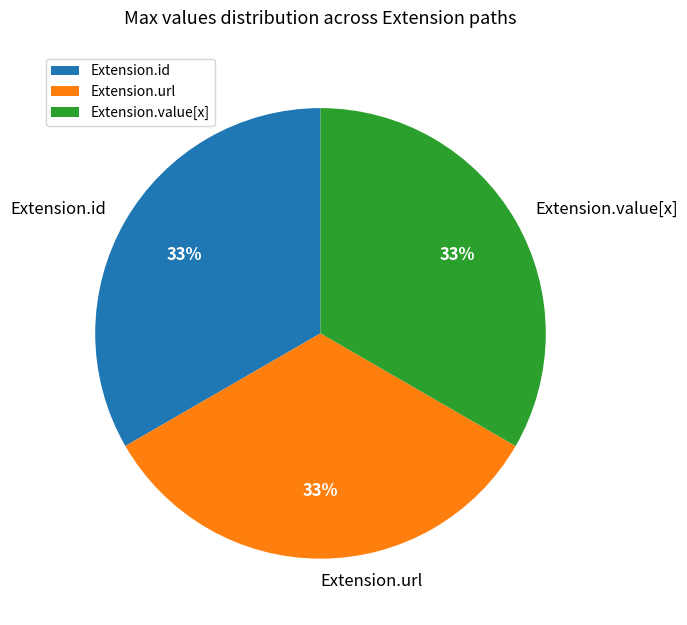

Do Extension.id and Extension.url together represent more than half of the pie?

Yes